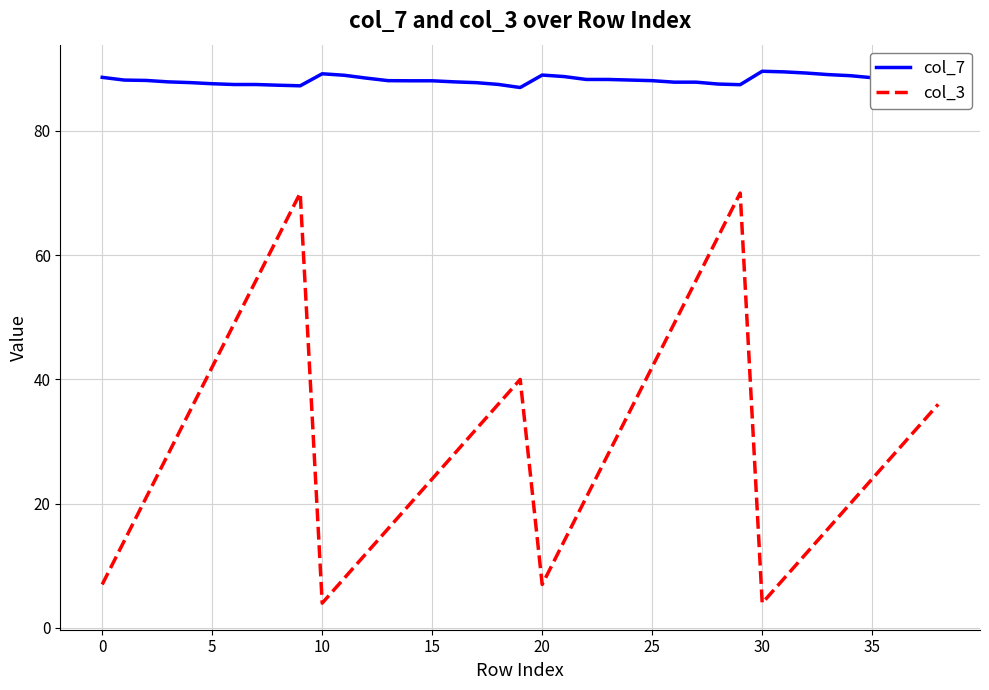

Is this an area chart (filled region under the line)?

No